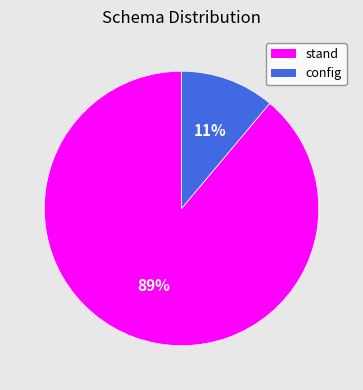

How many segments does this pie chart have?

2